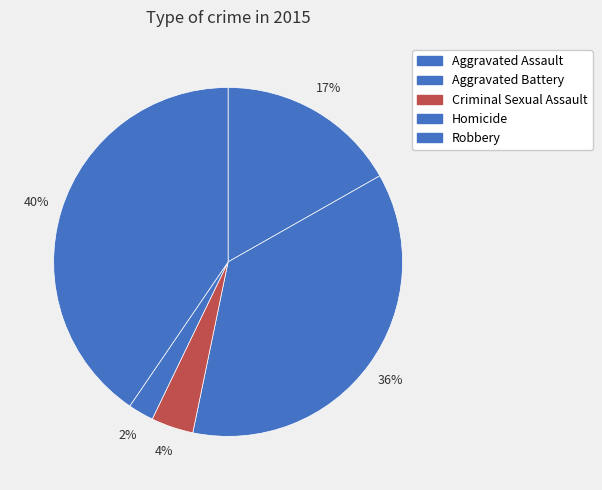

To the nearest percent, what percentage of the pie is Robbery?

40%